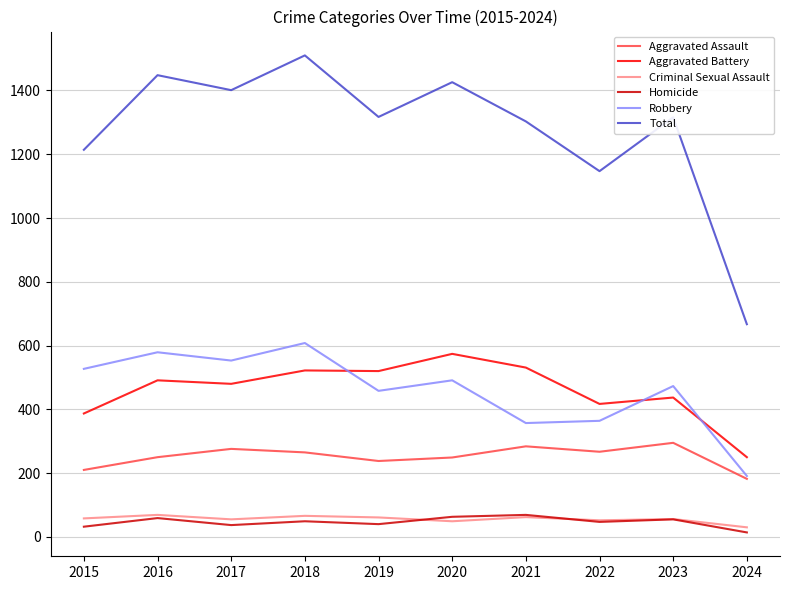

What is the difference between the maximum and second lowest values in the Aggravated Assault series?

85